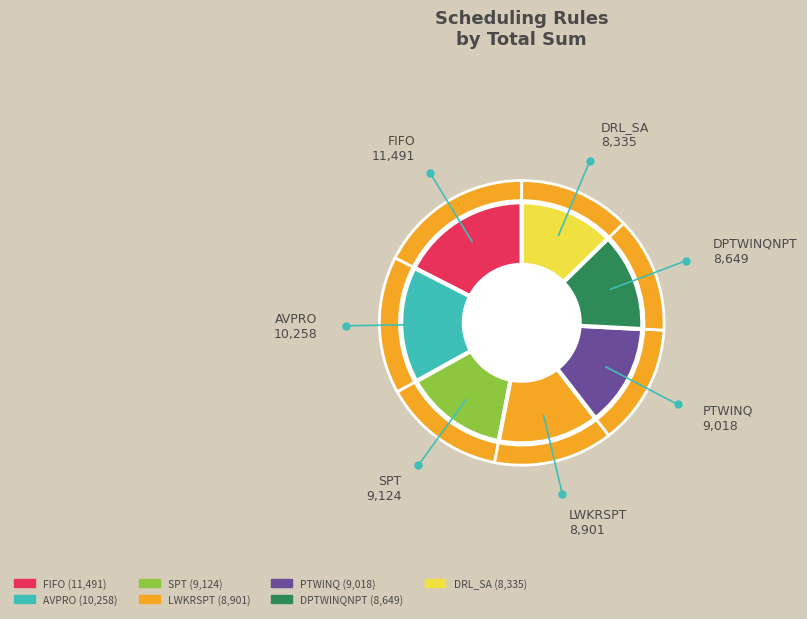

Between DRL_SA and LWKRSPT, which is larger?

LWKRSPT